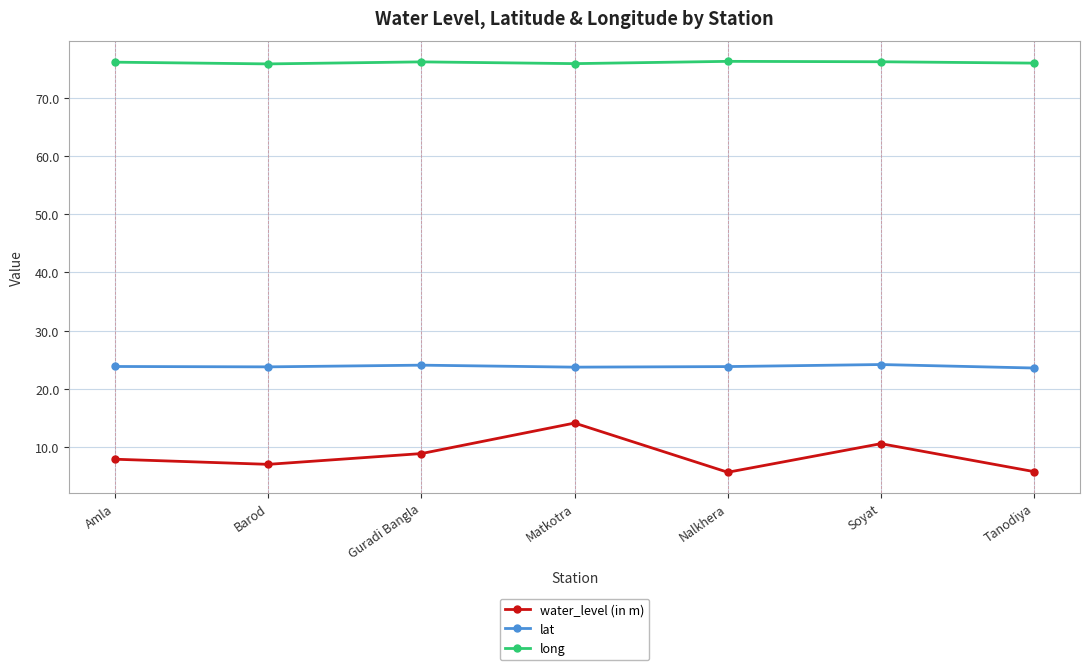

List the series in order of their overall mean, lowest first.

water_level (in m), lat, long